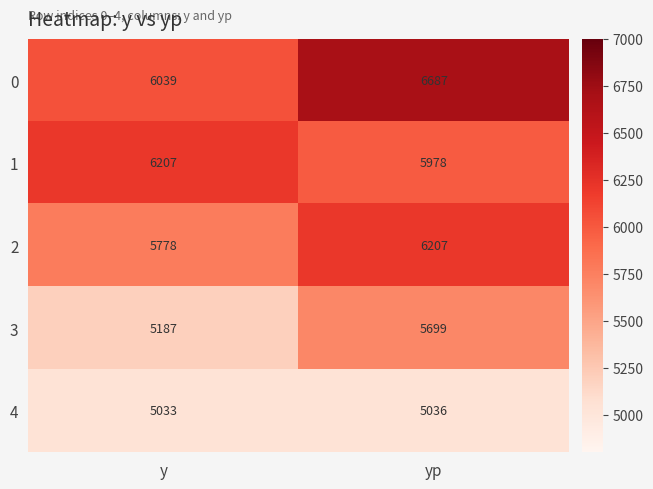

How many categories are shown in the chart?

2